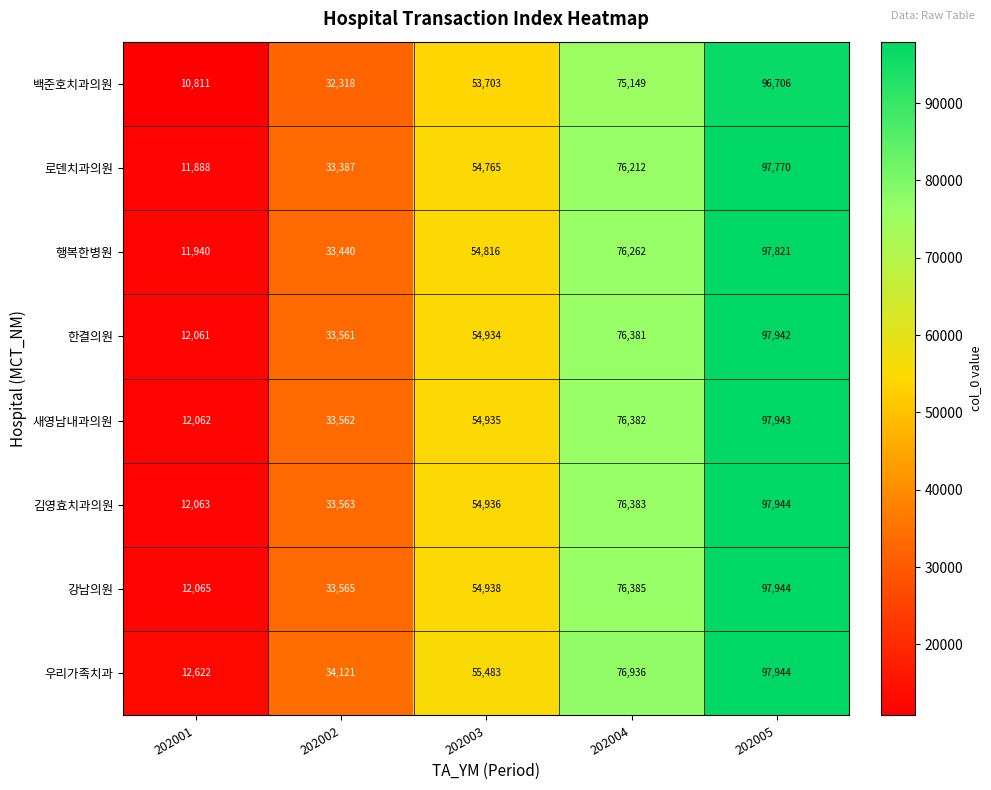

What is the maximum value shown in the chart?

97944